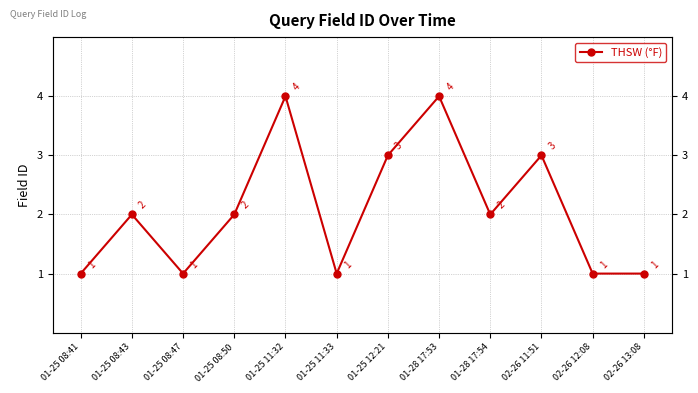

What is the label of the 5th point from the right?

01-28 17:53